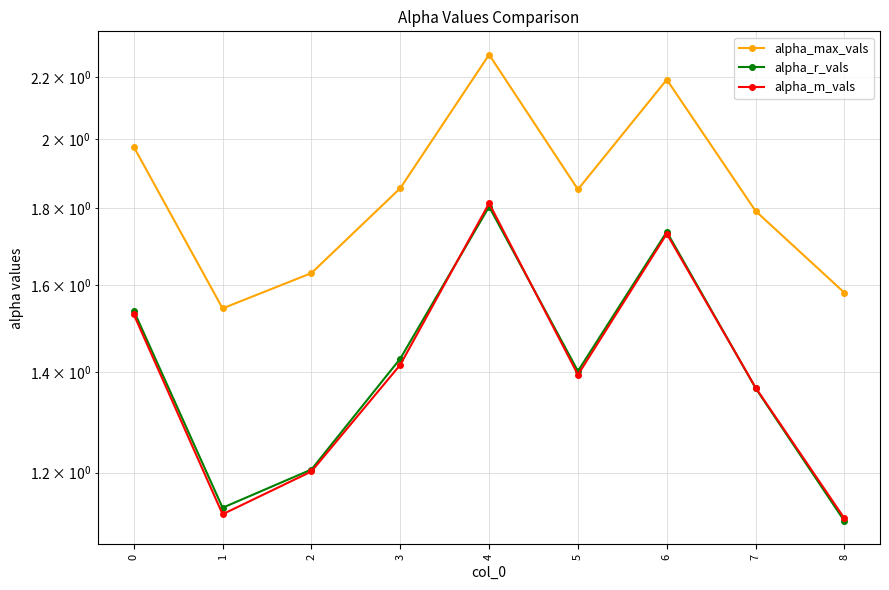

True or false: alpha_m_vals has a value of 1.4 at 5.

True